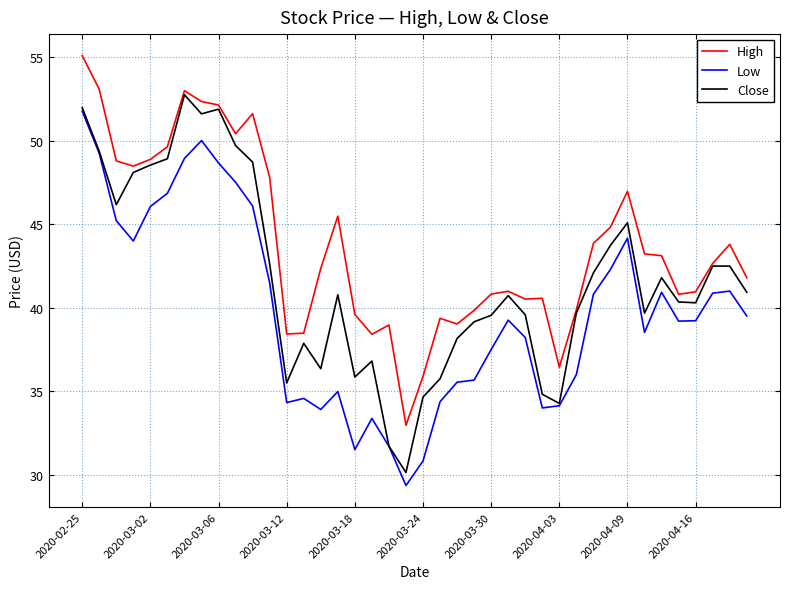

How many series are shown in this chart?

3